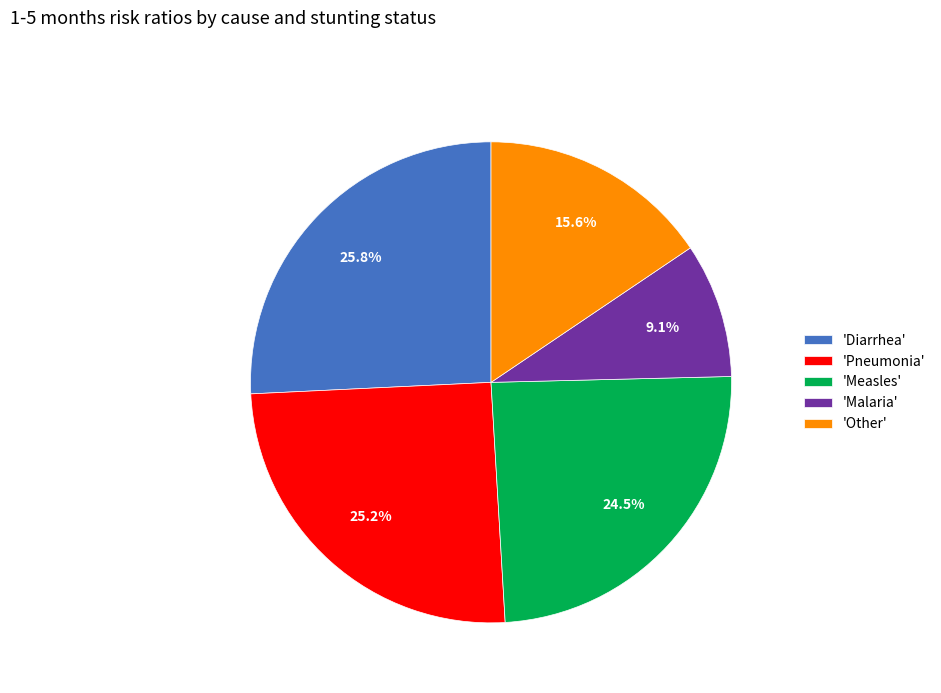

Does 'Other' represent more than half of the total?

No